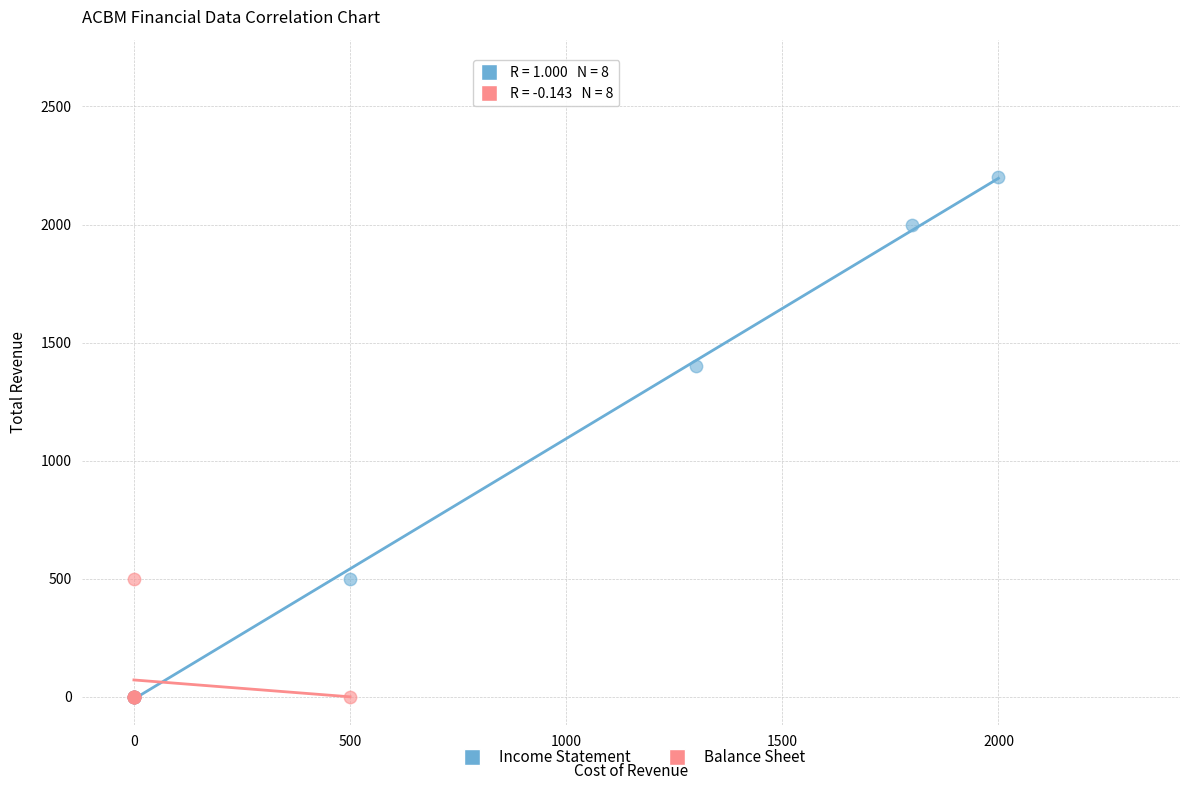

Which series has the widest spread of Y values?

Income Statement